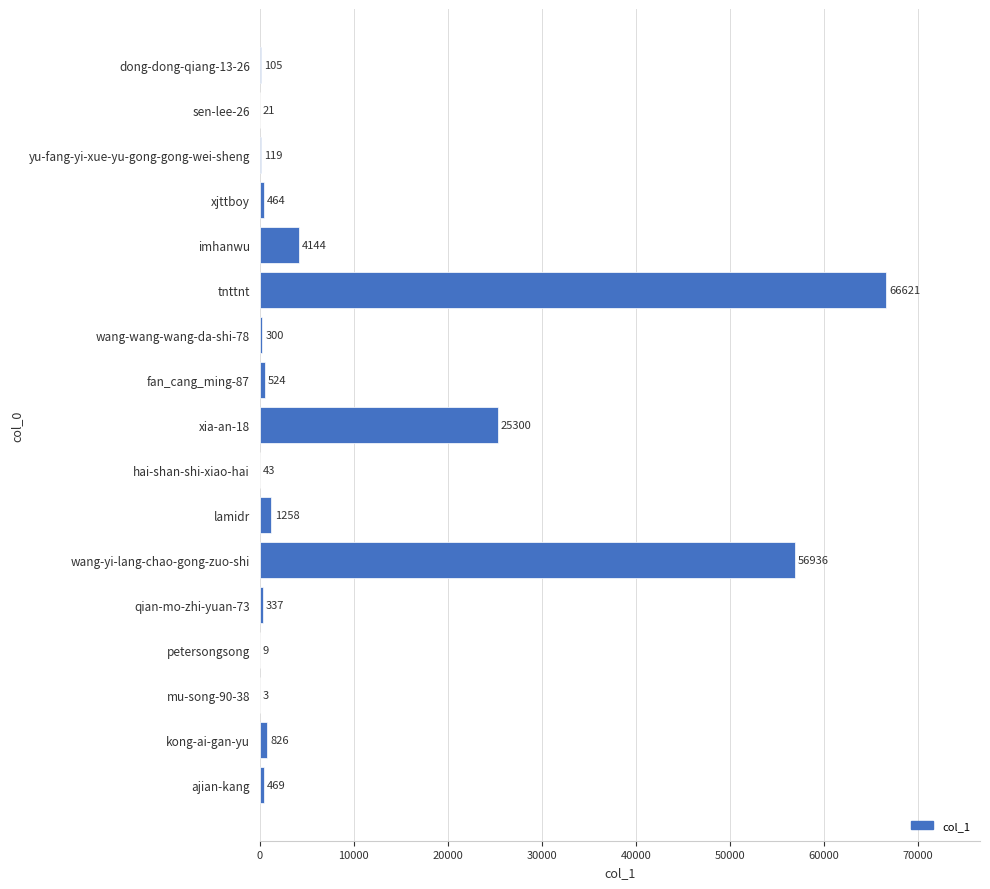

The chart shows a value of 9 at petersongsong. True or false?

True